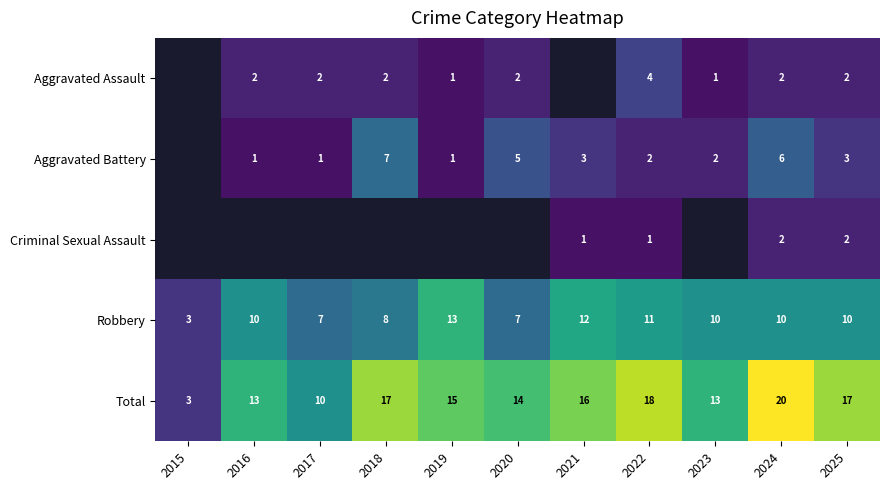

Is the value of Criminal Sexual Assault at 2025 greater than the value of Total at 2020?

No